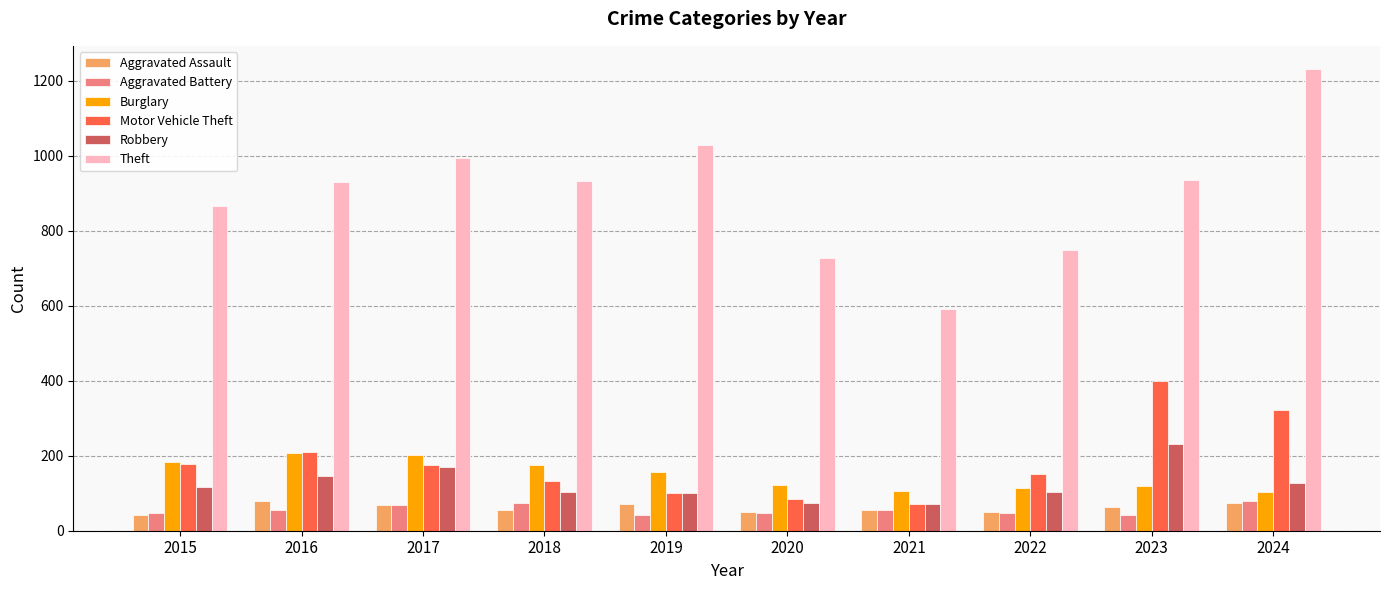

What is the sum of all Aggravated Assault values?

608